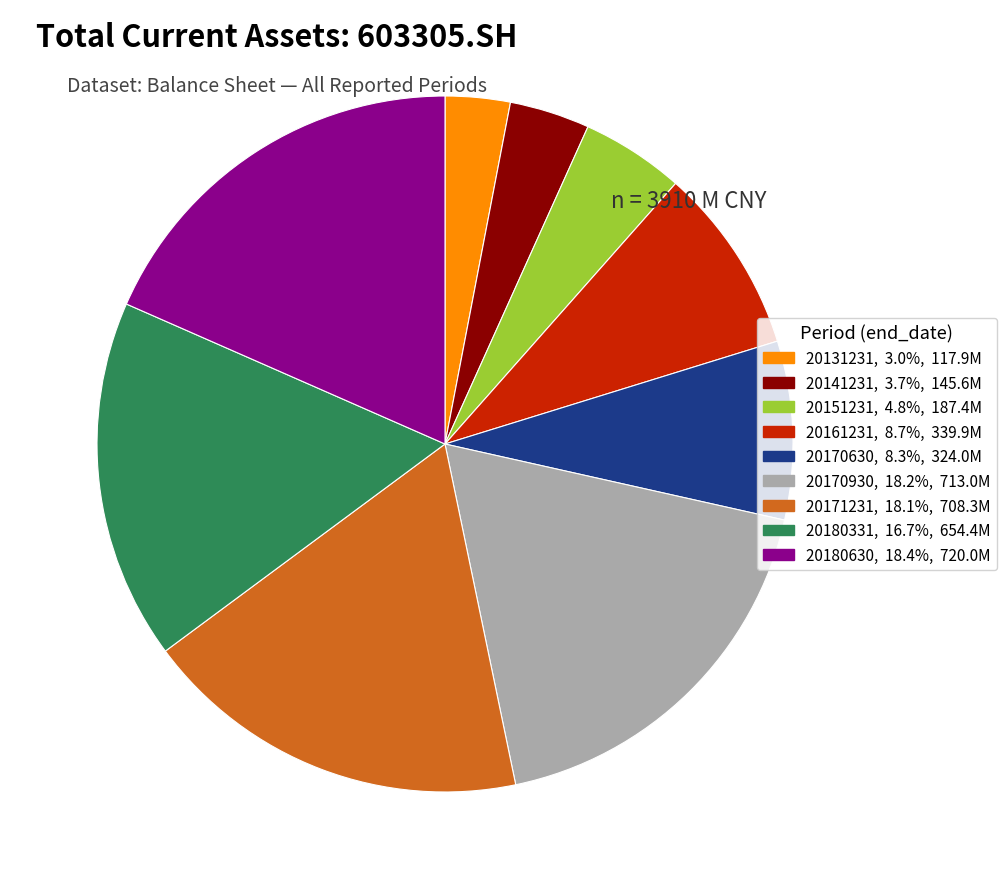

Combined, do 20180630 and 20151231 account for over 50%?

No